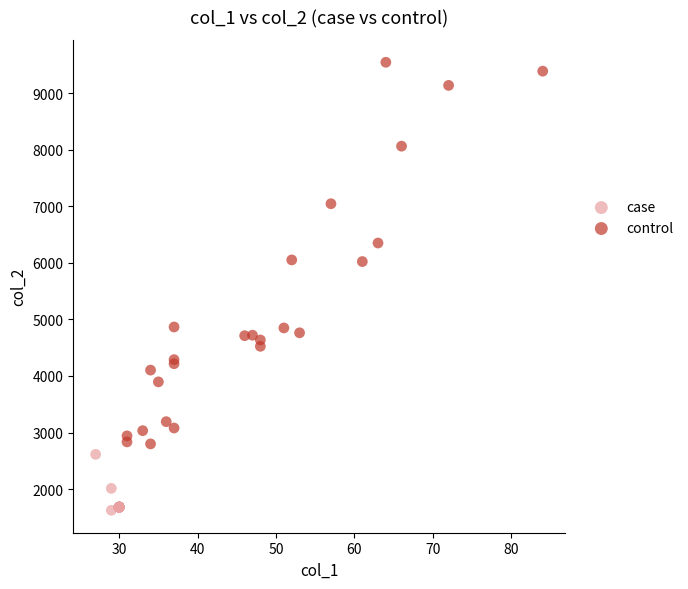

What are all the series names shown in the legend?

case, control